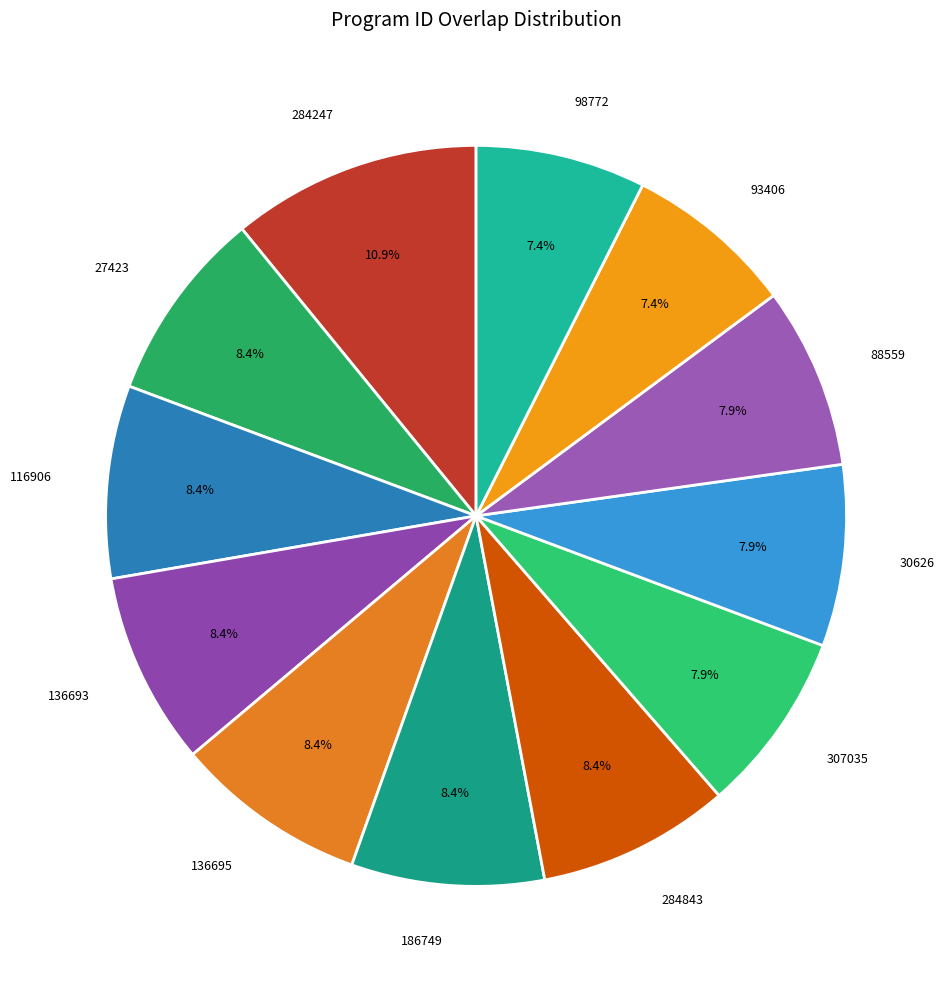

Approximately how many times larger is the value at 88559 compared to 136695?

0.9